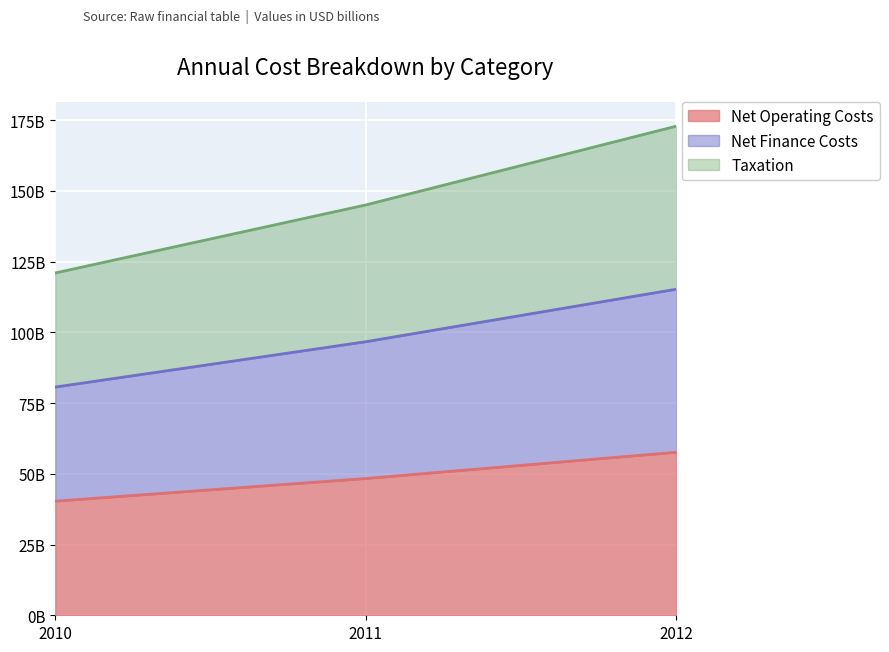

Count the number of data series in this chart.

3